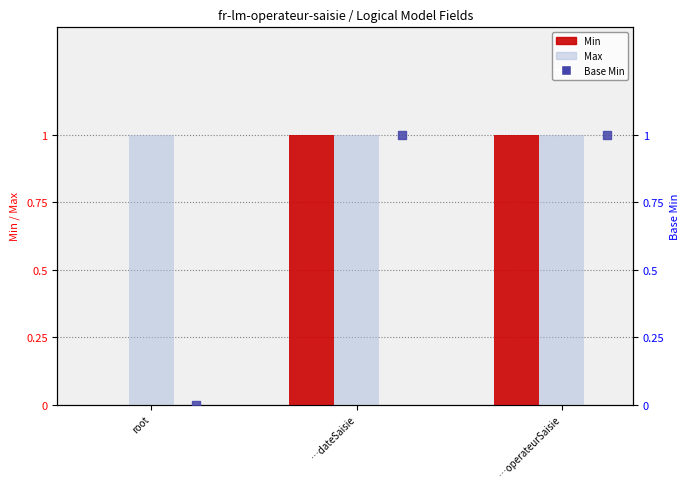

At how many categories does at least one series exceed 0?

3